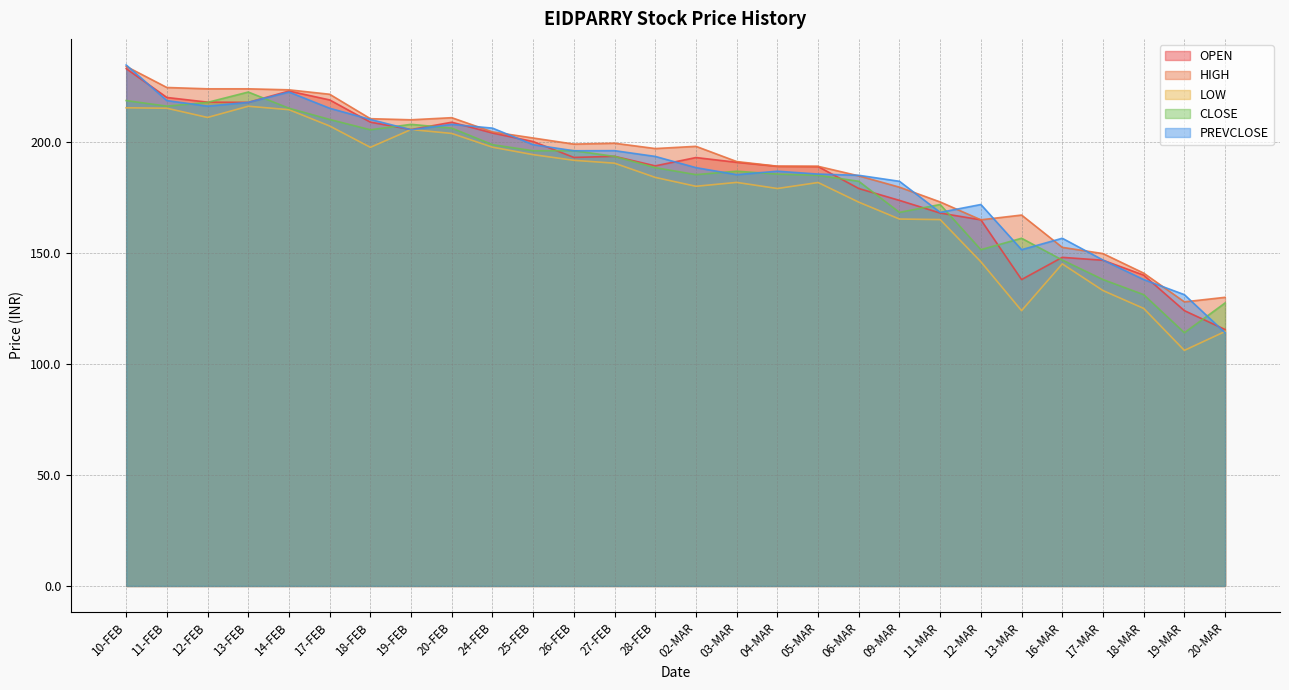

What is the label of the 26th point from the right?

12-FEB